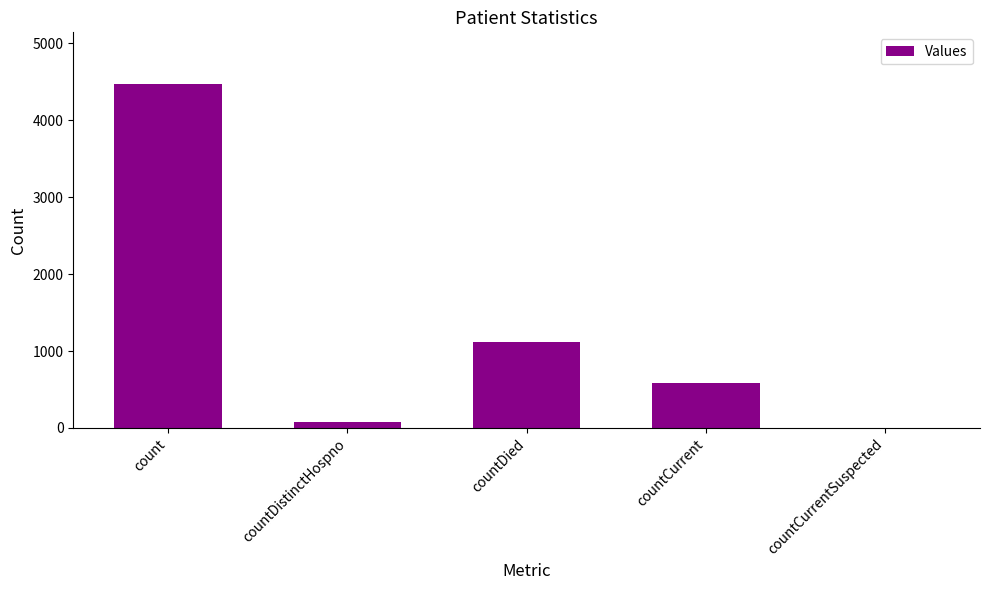

Which has a higher value, count or countCurrentSuspected?

count